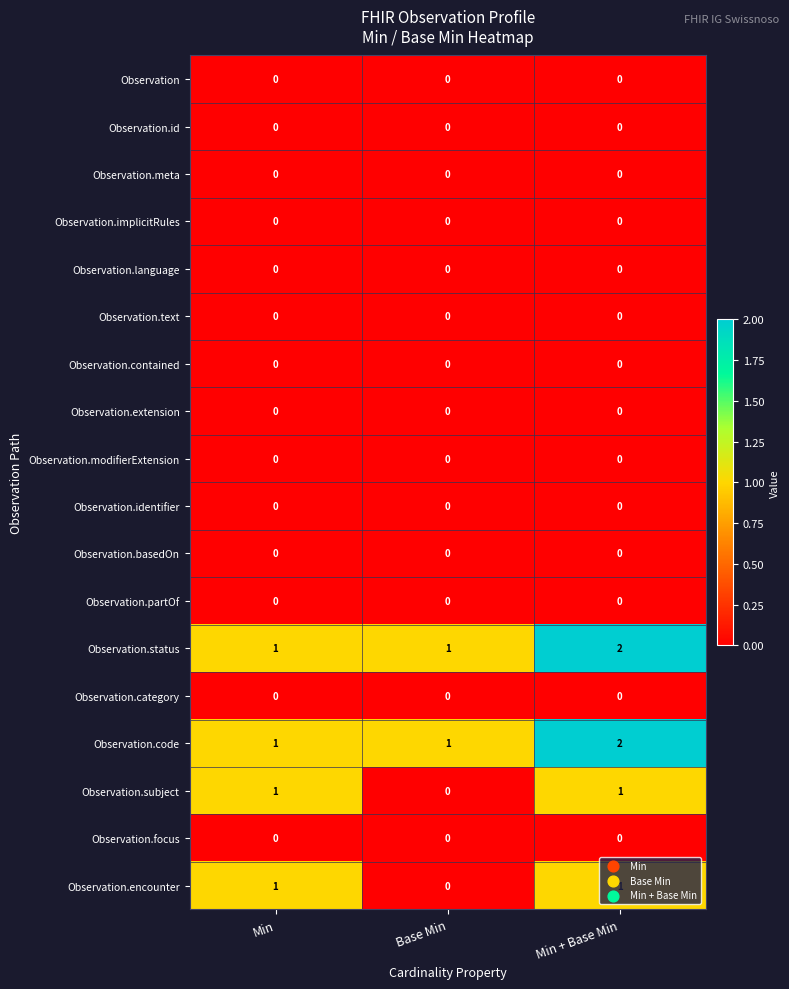

How many Observation.encounter values are between 0 and 1?

3